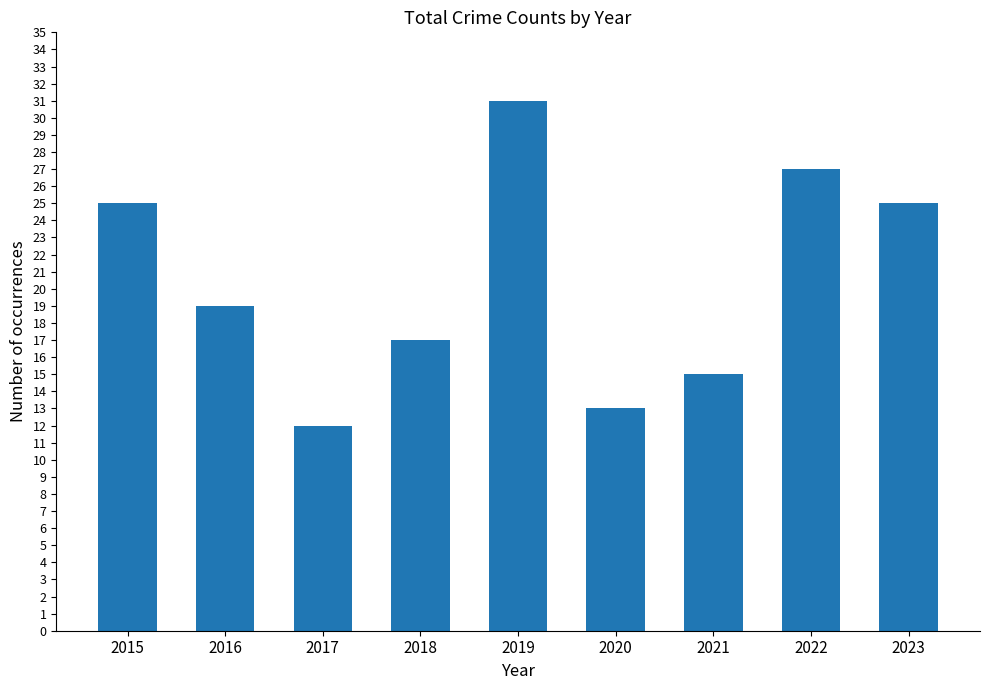

How many data points are less than 19?

4